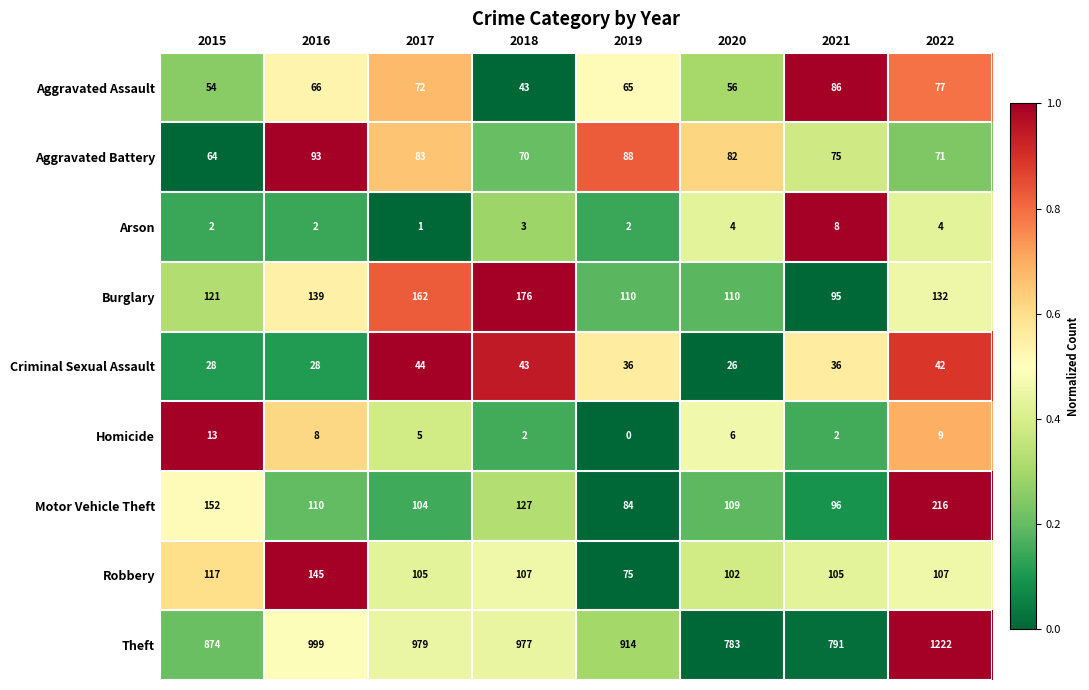

List the series in order of their peak value, lowest first.

Arson, Homicide, Criminal Sexual Assault, Aggravated Assault, Aggravated Battery, Robbery, Burglary, Motor Vehicle Theft, Theft